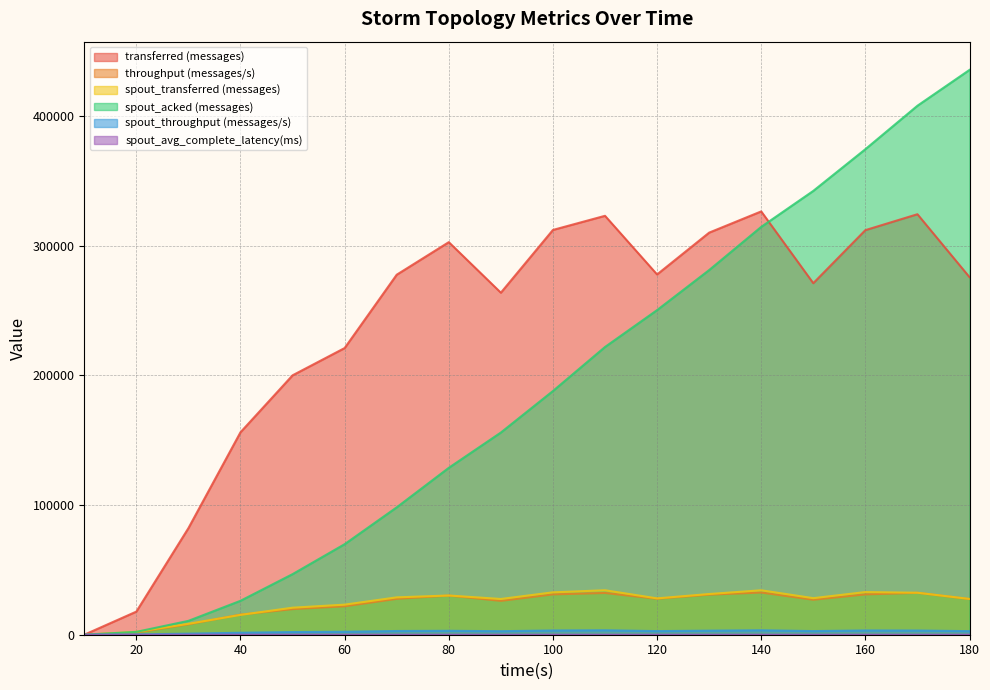

The value of spout_transferred (messages) at 70 is 28820.0. True or false?

True